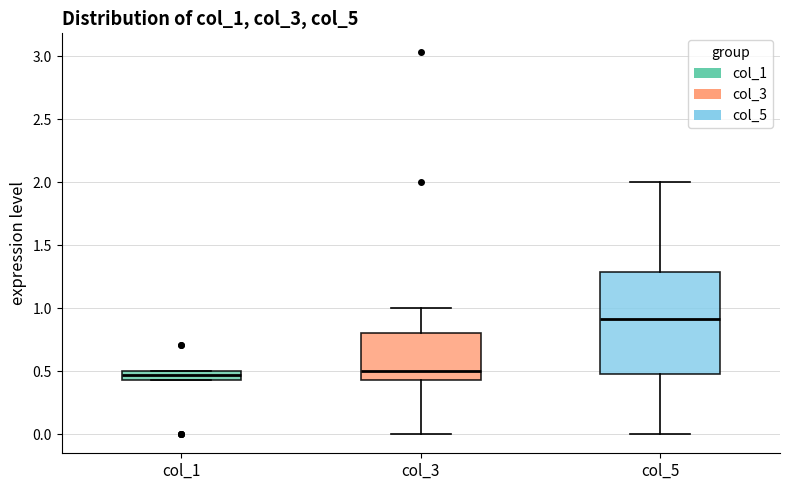

Where does the lower whisker of the box for col_3 end on the y-axis? The values are not printed on the chart, so give them approximately, as read against the axis.

0.00